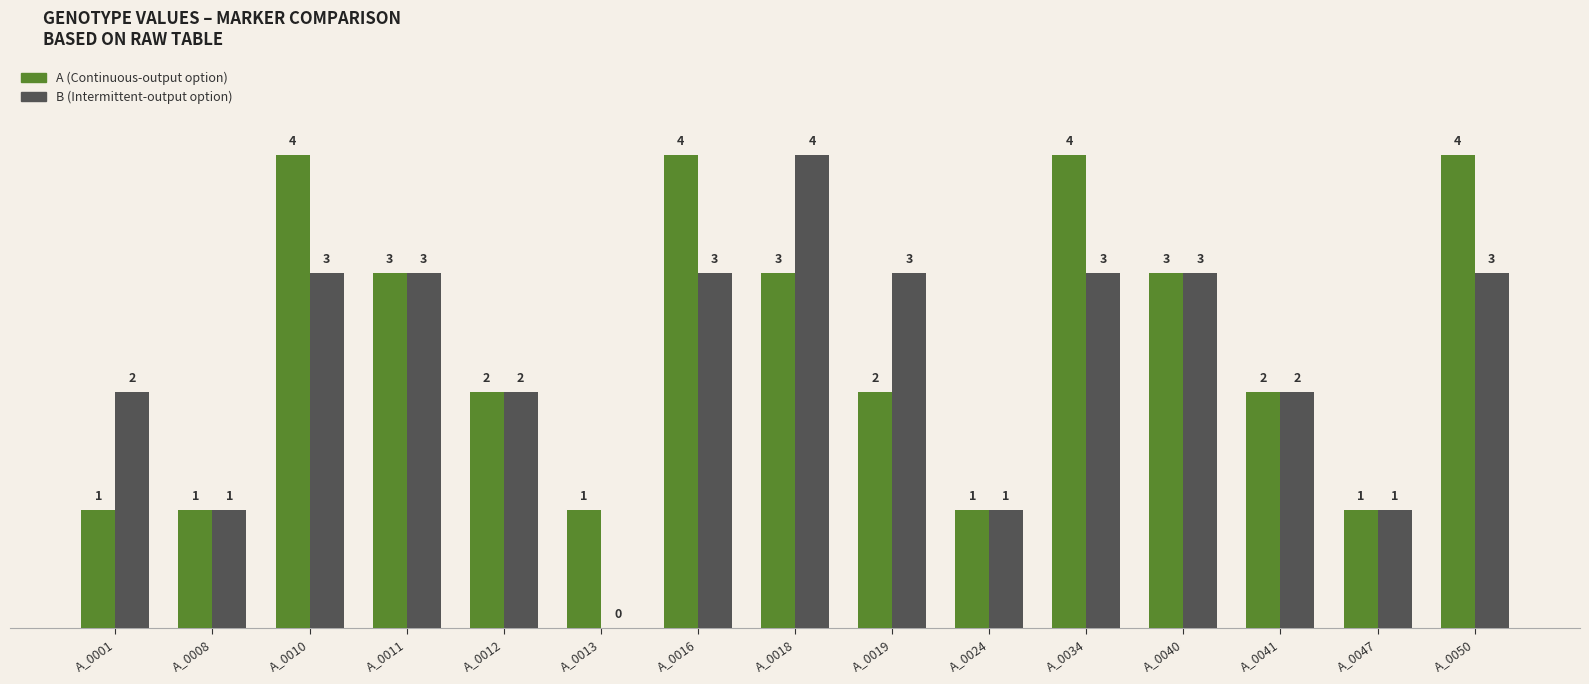

How many A (Continuous-output option) values are between 1 and 4?

15